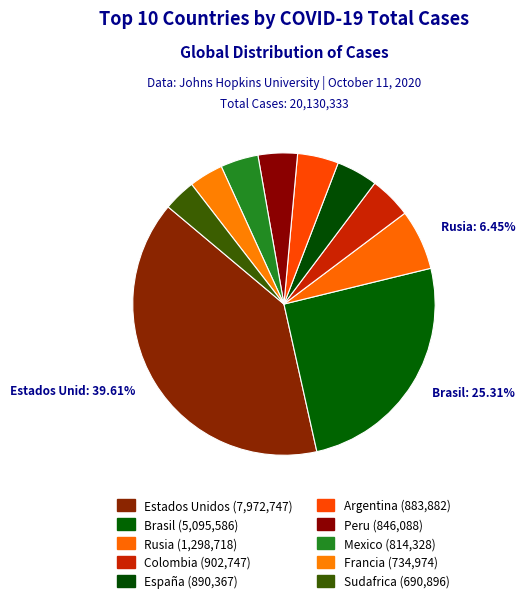

How many segments does this pie chart have?

10